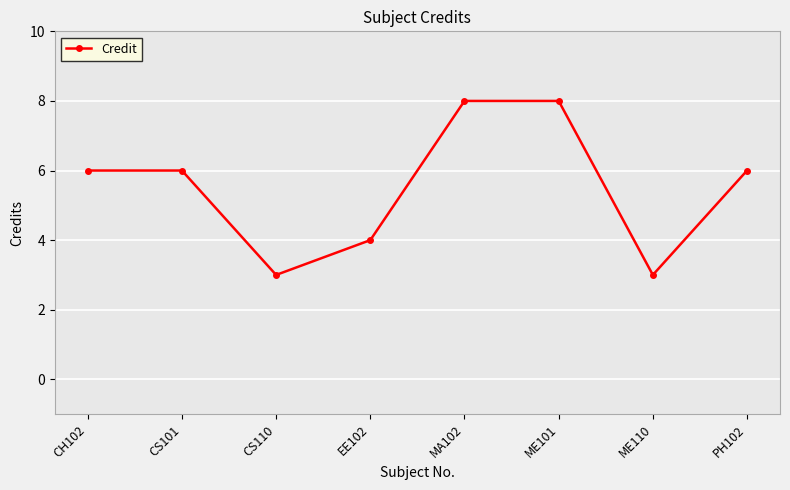

Count the number of categories in the chart.

8